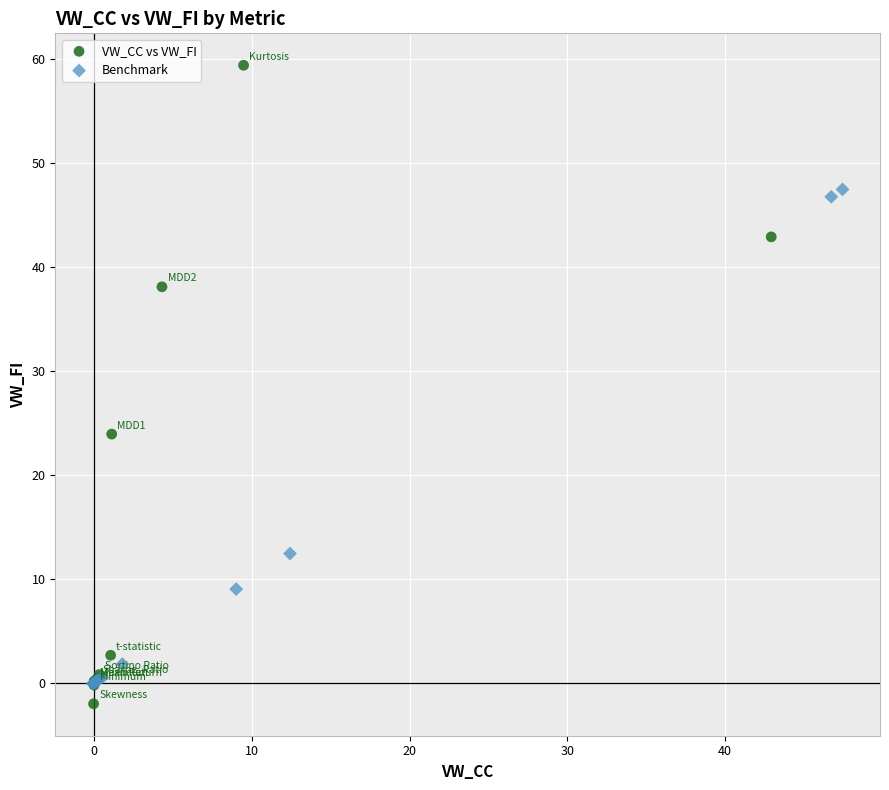

Which series contains the highest Y value?

VW_CC vs VW_FI